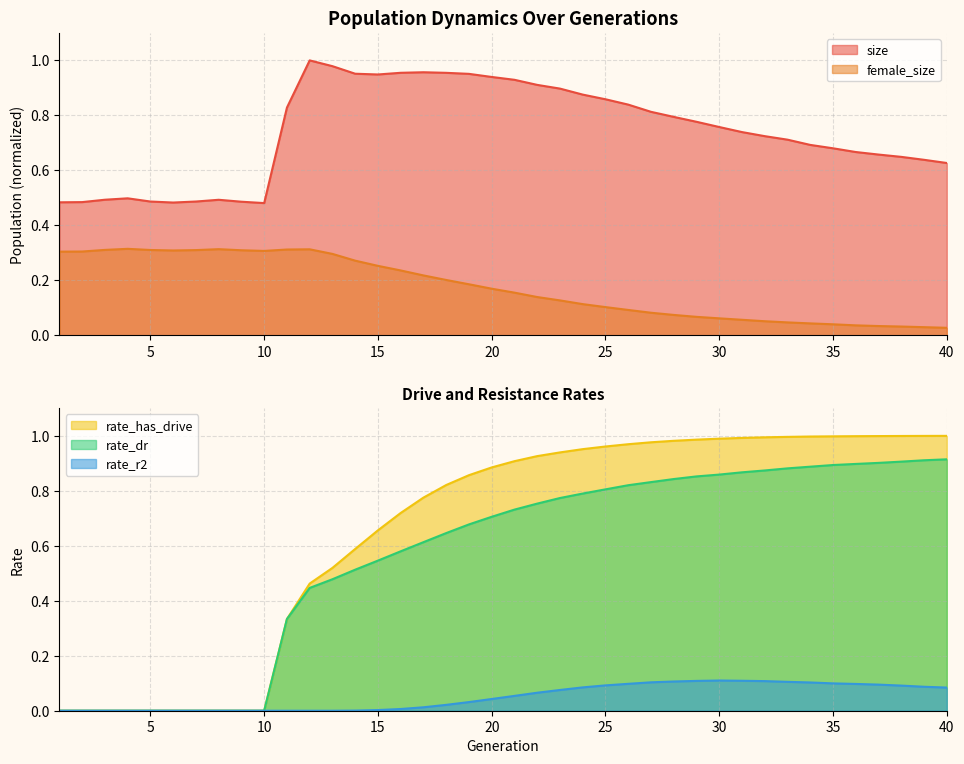

True or false: female_size and size cross at least once.

False